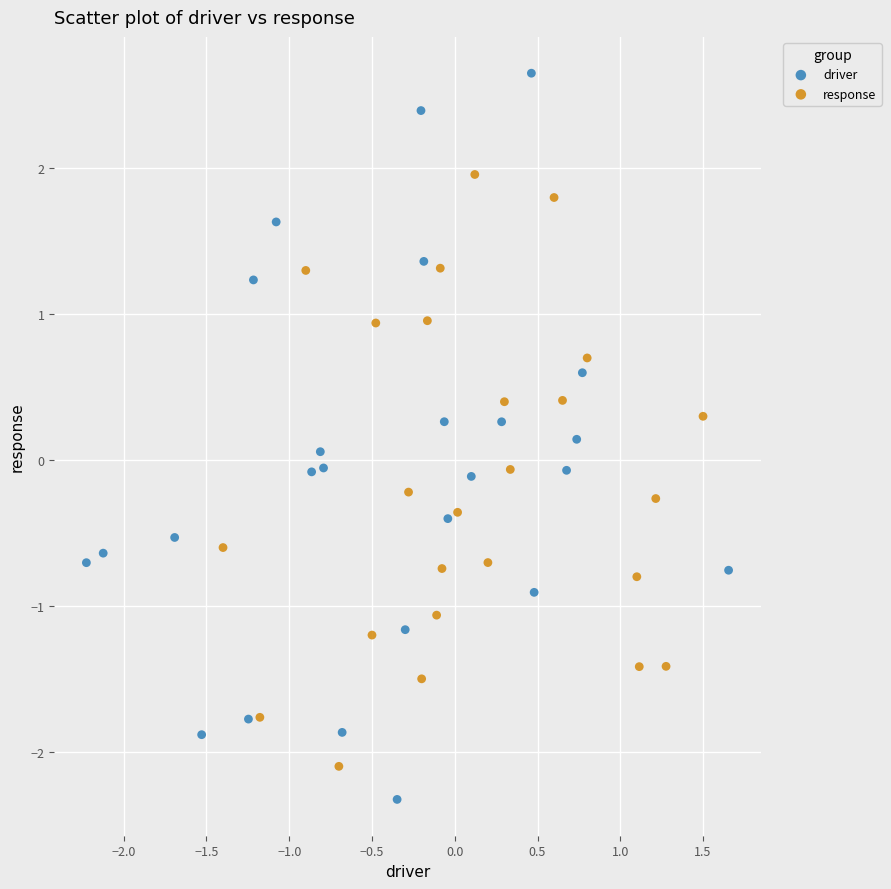

Which series contains the highest Y value?

driver